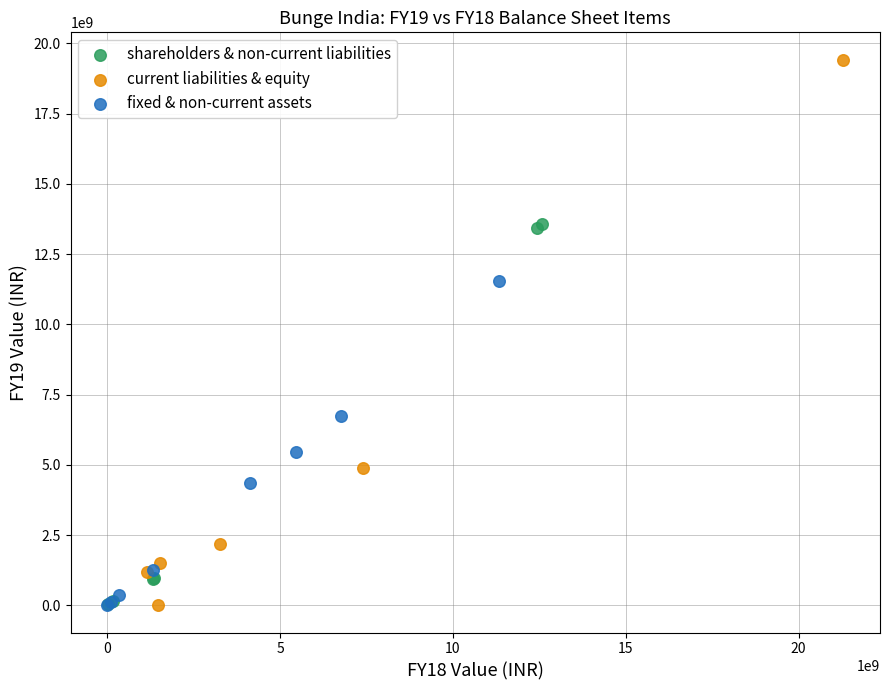

Which series reaches the maximum Y coordinate?

current liabilities & equity